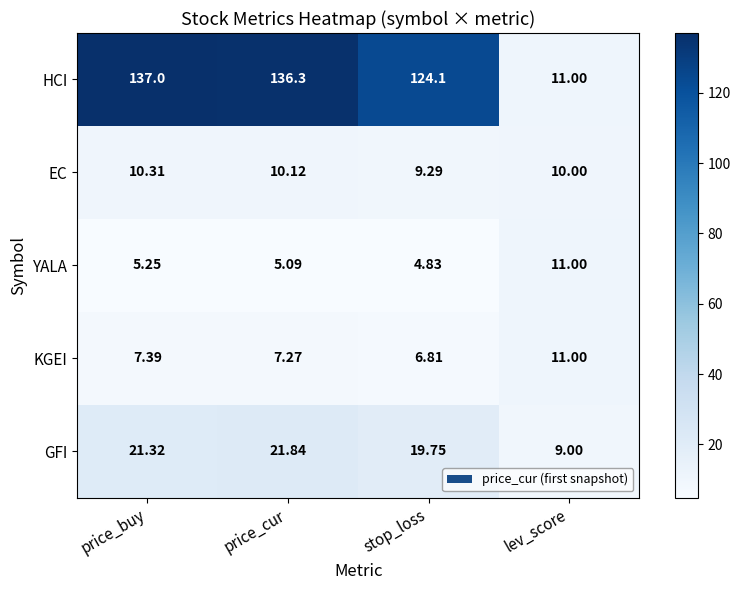

What is the spread (max minus min) of values at price_cur?

131.2